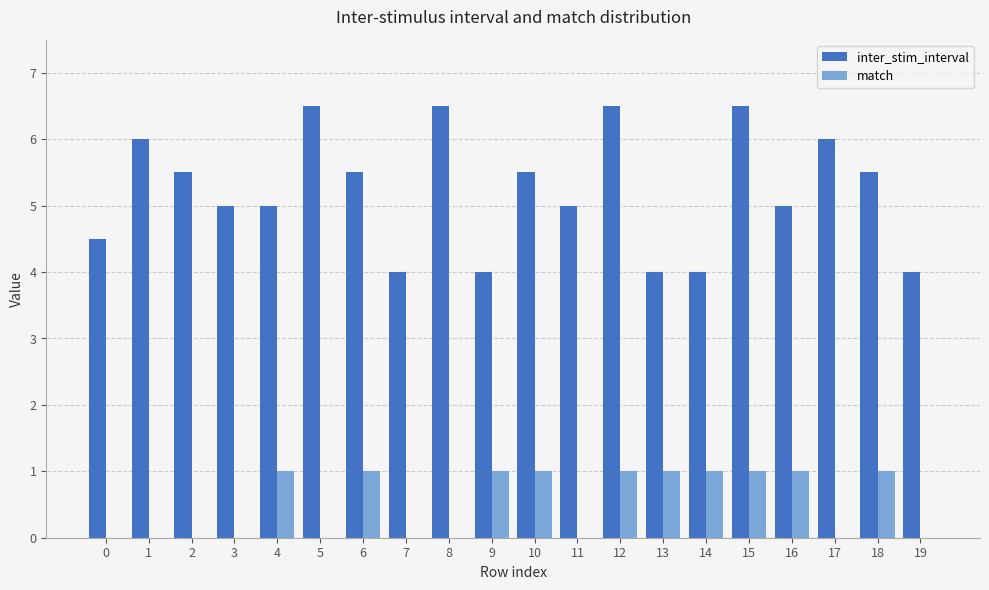

What is the maximum value for inter_stim_interval?

6.5